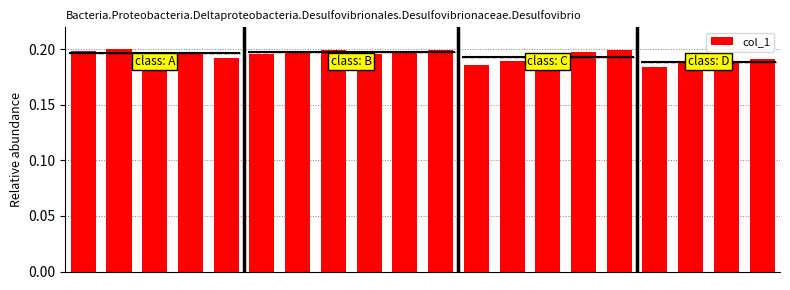

Rank the categories by value from highest to lowest.

1, 7, 10, 15, 0, 3, 6, 9, 14, 5, 8, 2, 4, 13, 19, 12, 18, 17, 11, 16